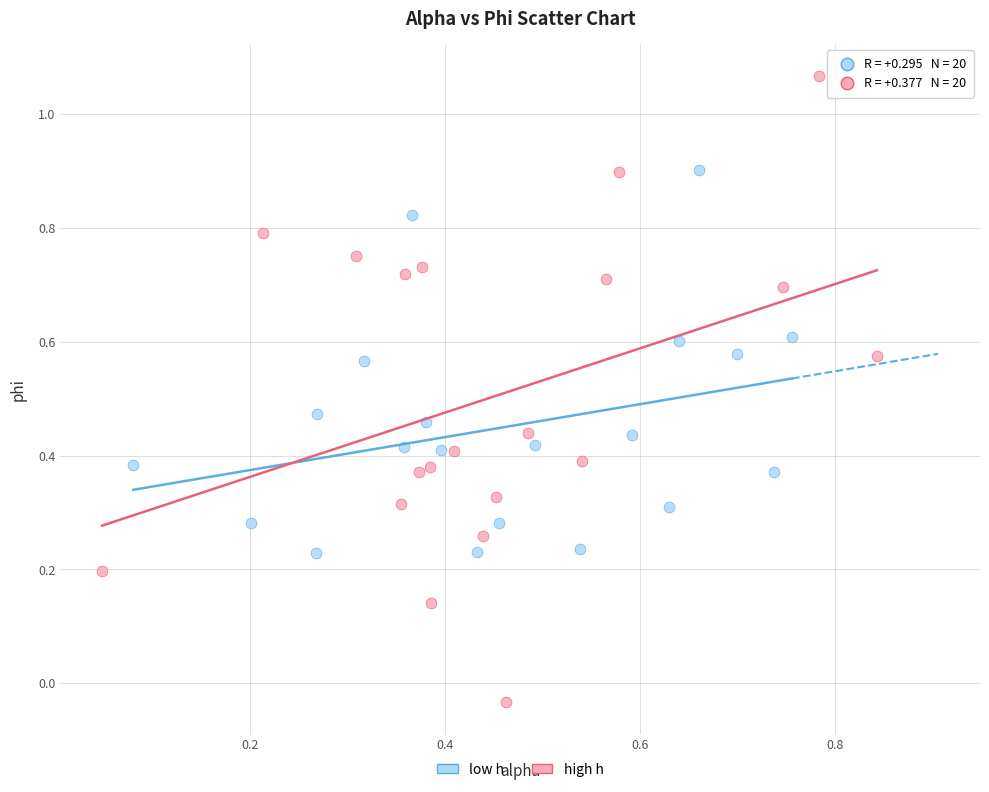

What are all the series names shown in the legend?

low h, high h